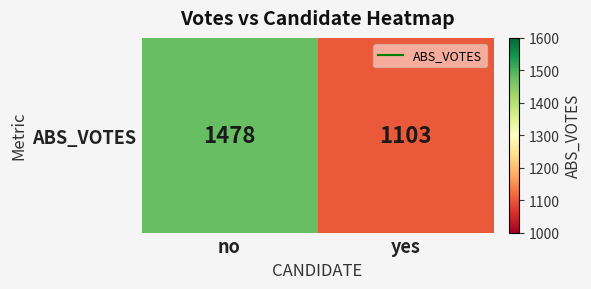

How many values are below 1478?

1